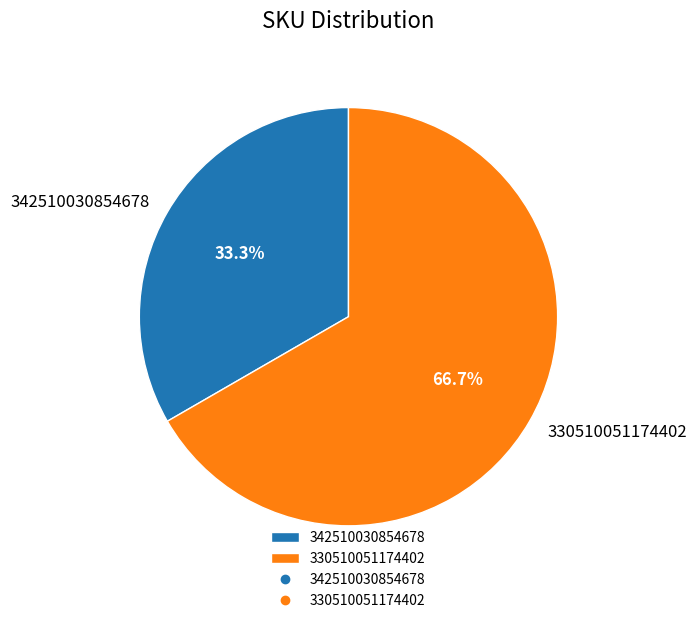

Count the number of slices in the pie.

2